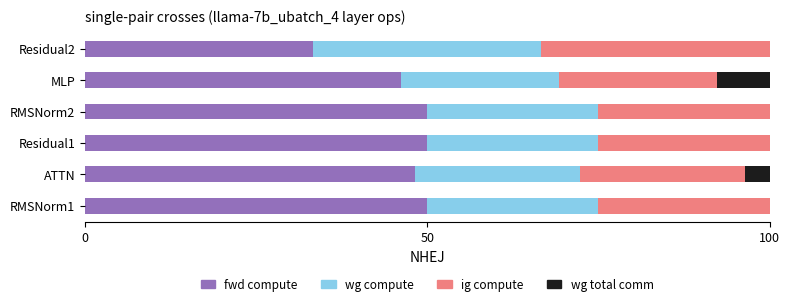

What are all the series names shown in the legend?

fwd compute, wg compute, ig compute, wg total comm